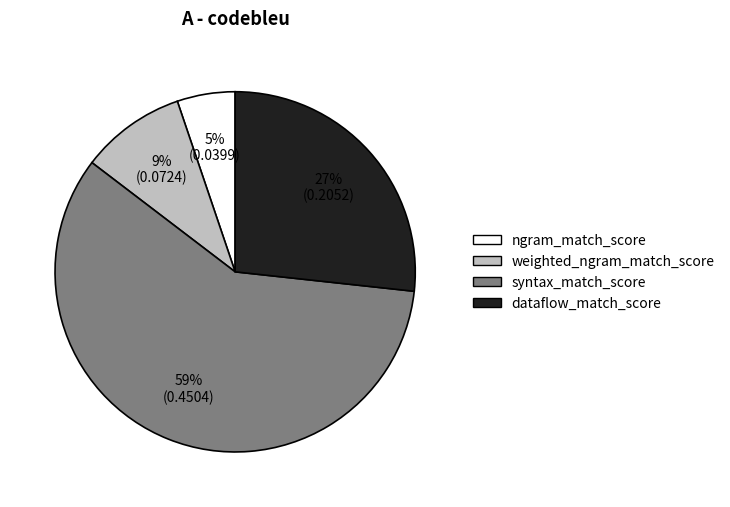

What is the smallest slice in the pie chart?

ngram_match_score